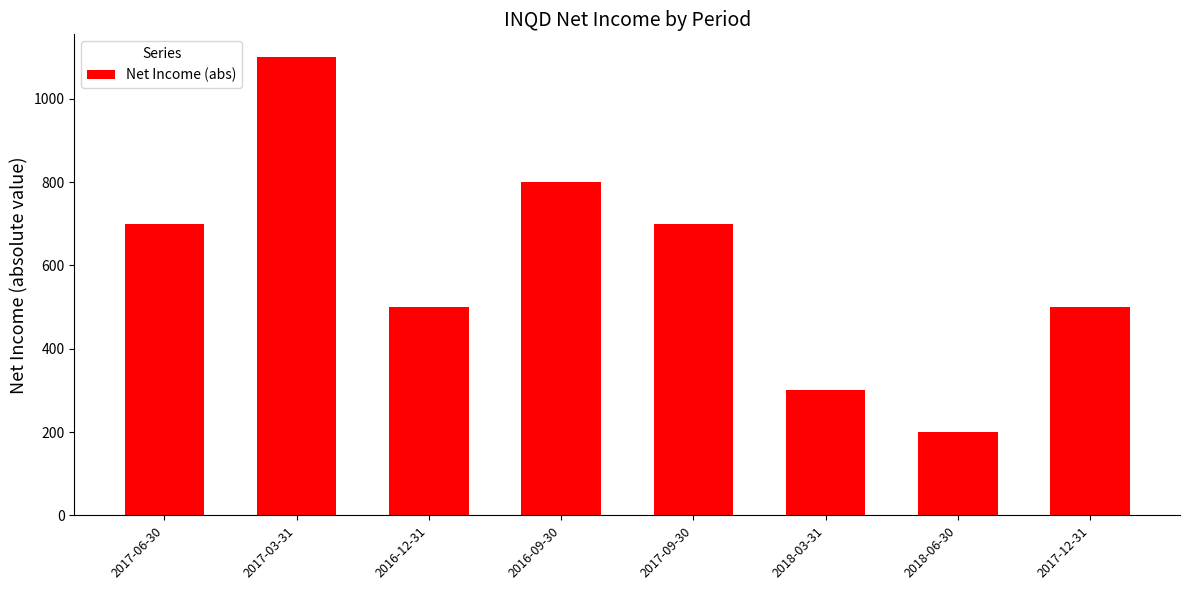

What value does the data have at 2016-12-31, to the nearest 10?

500